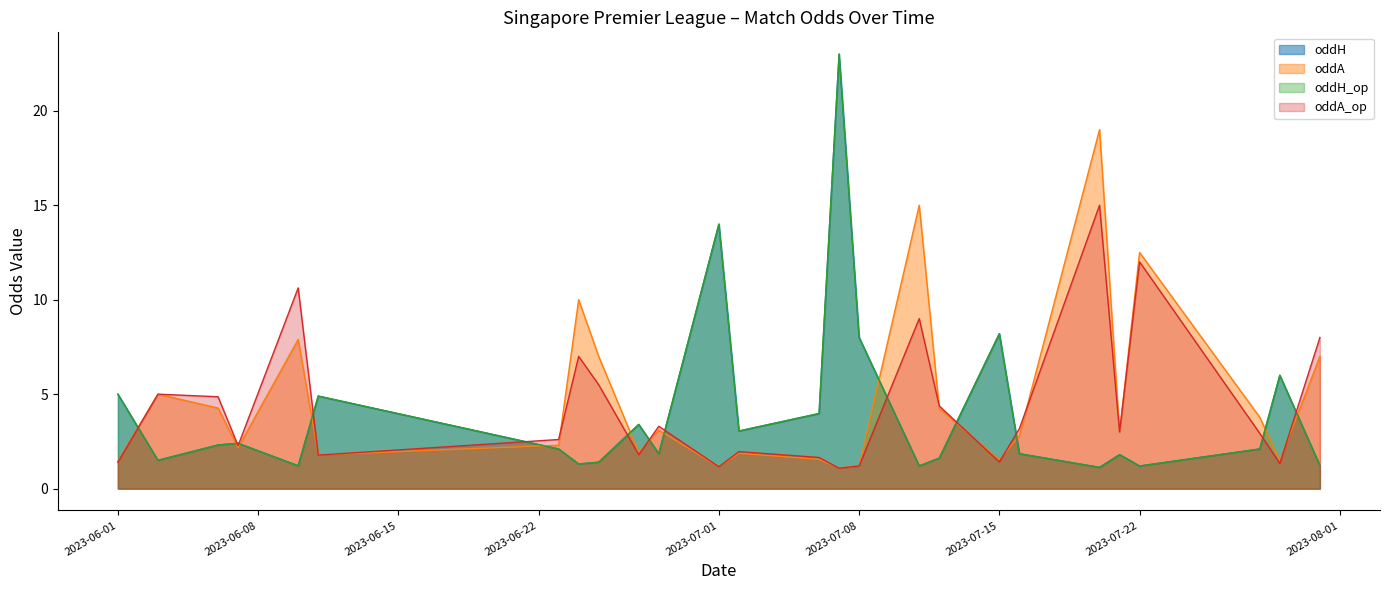

Does the chart have visible grid lines?

No